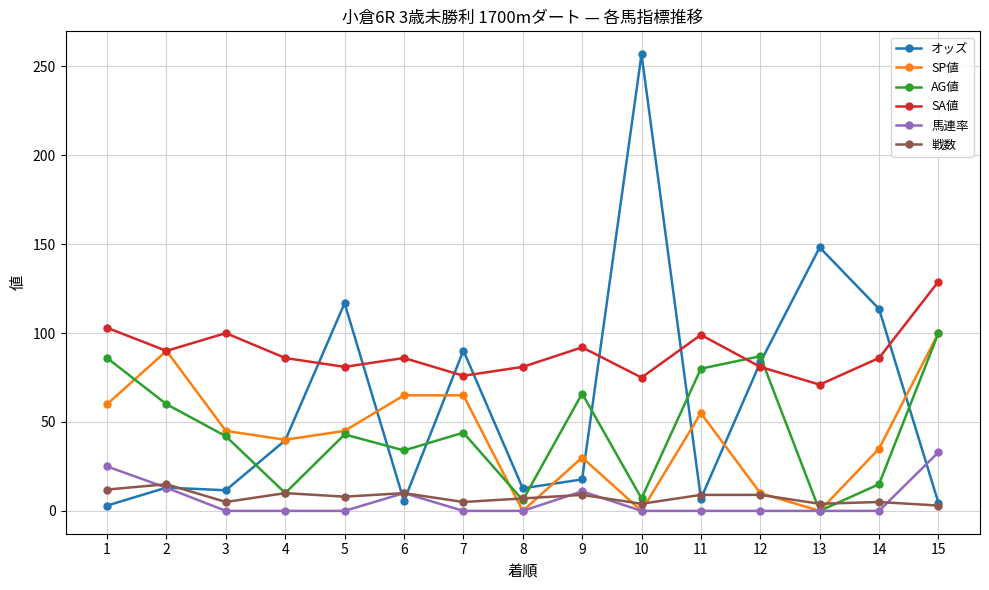

Where is the first local maximum for 戦数?

2